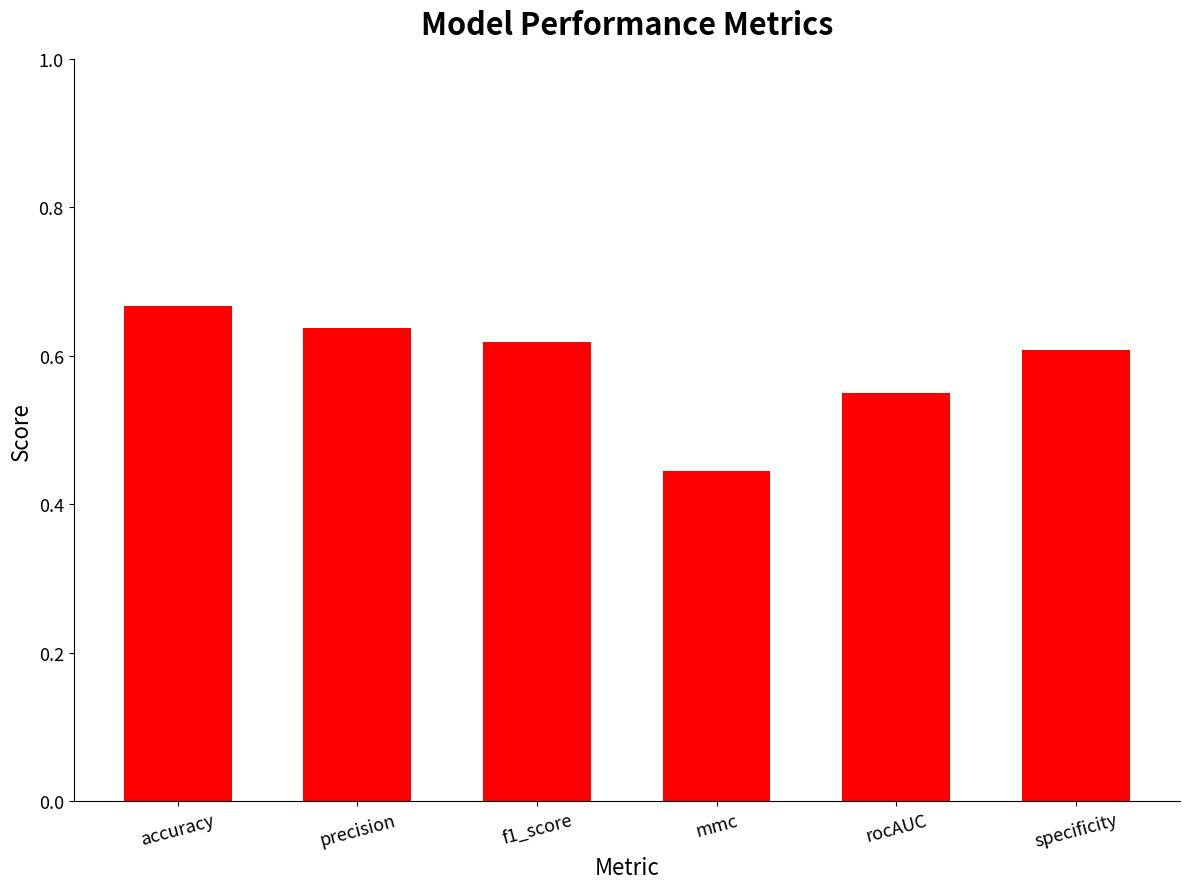

Rank the categories by value from highest to lowest.

accuracy, precision, f1_score, specificity, rocAUC, mmc